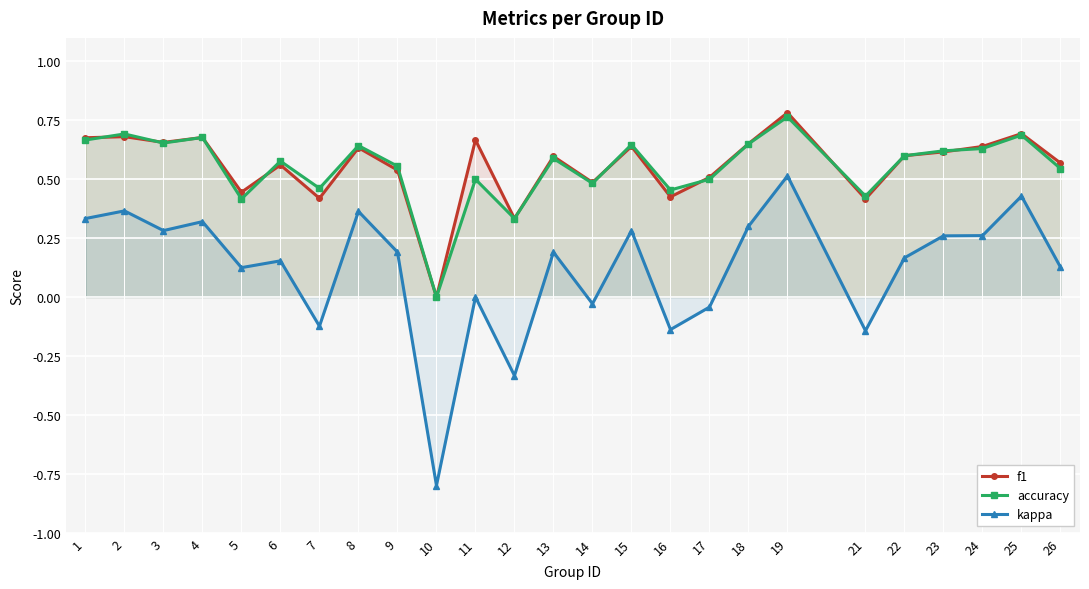

How many accuracy values are between 0 and 1?

25